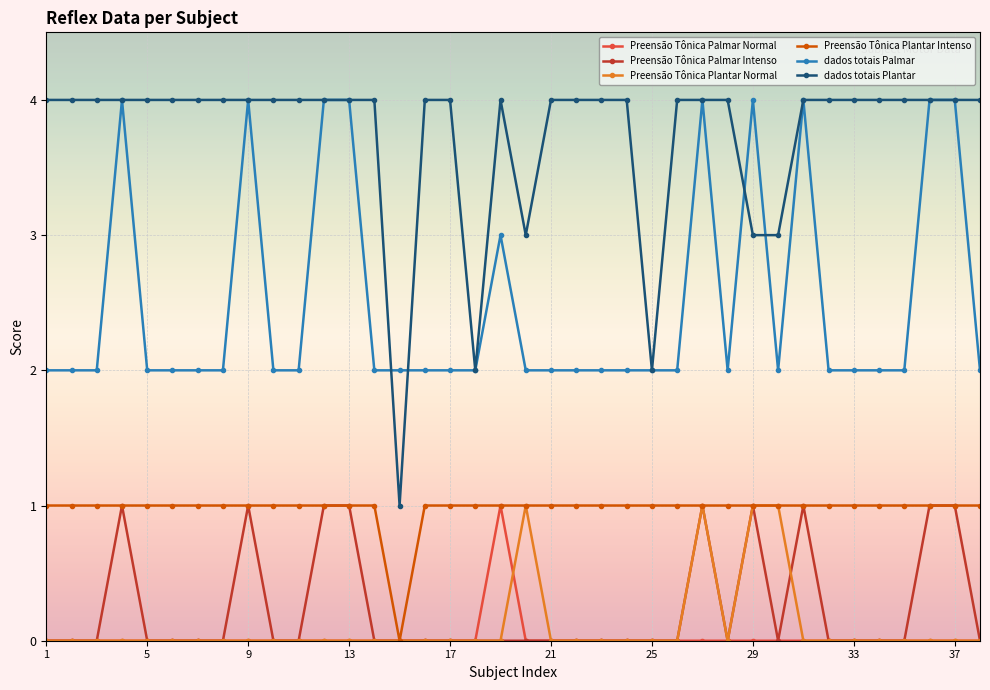

How many distinct data groups are displayed?

6